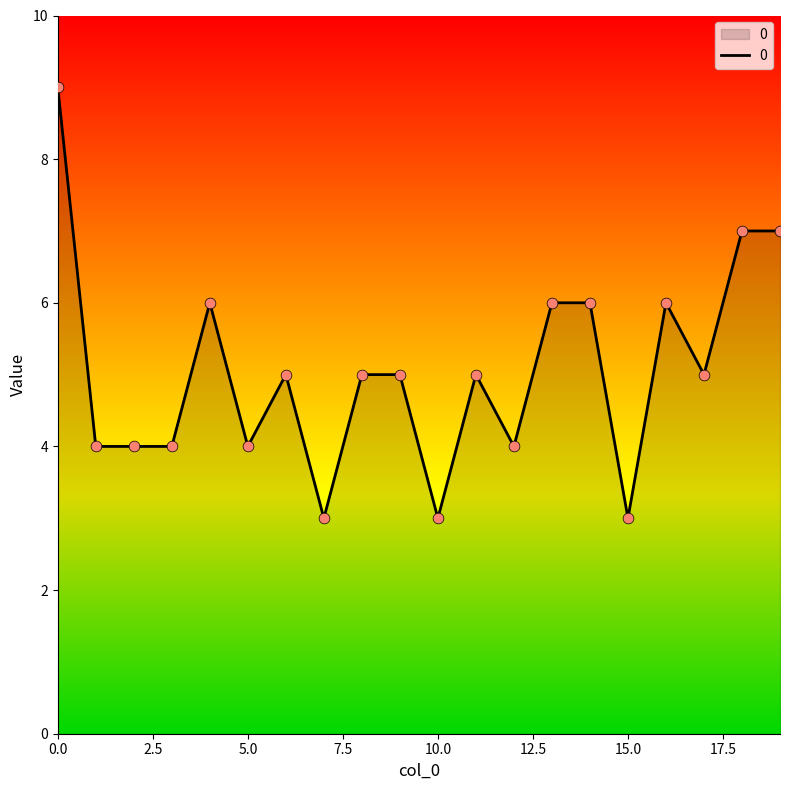

What is the minimum value shown in the chart?

3